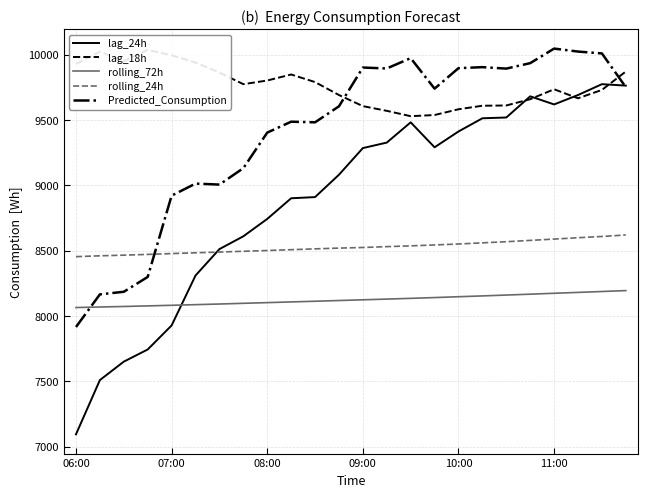

What is the average value of the rolling_24h series?

8526.2